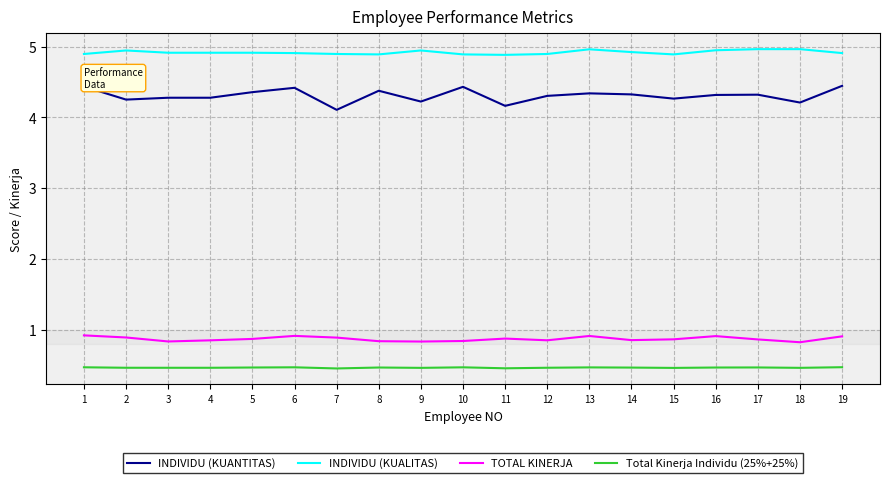

What is the spread (max minus min) of values at 7?

4.4